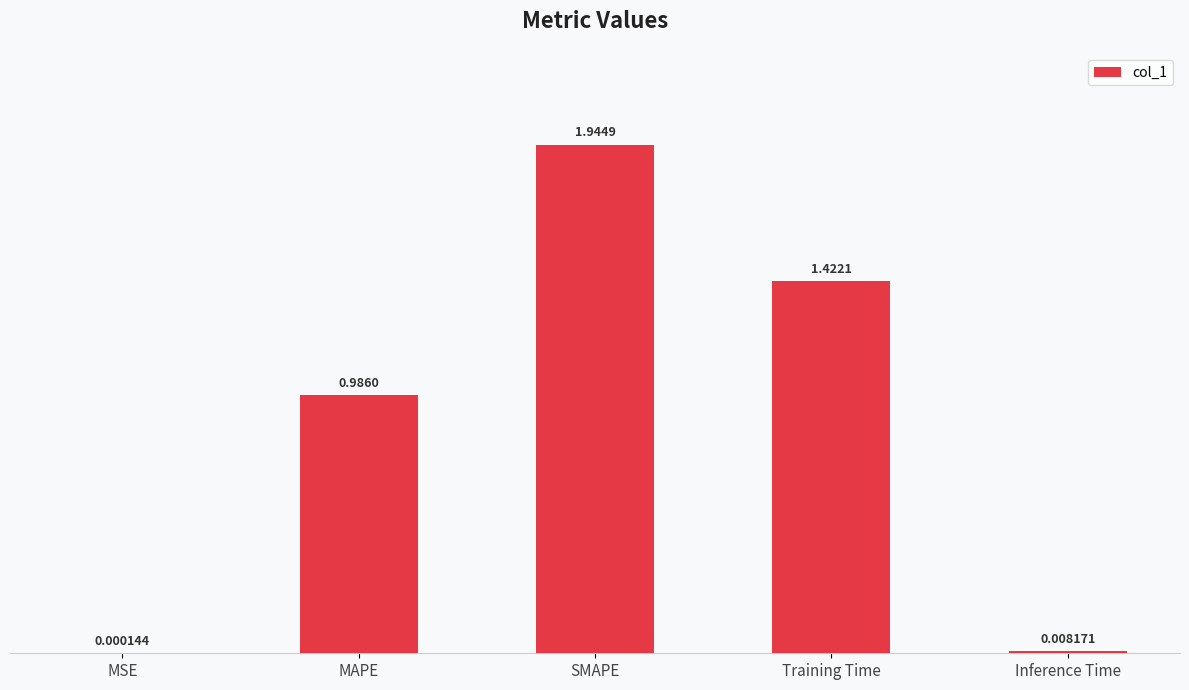

Are the bars grouped side by side (vs. stacked)?

No